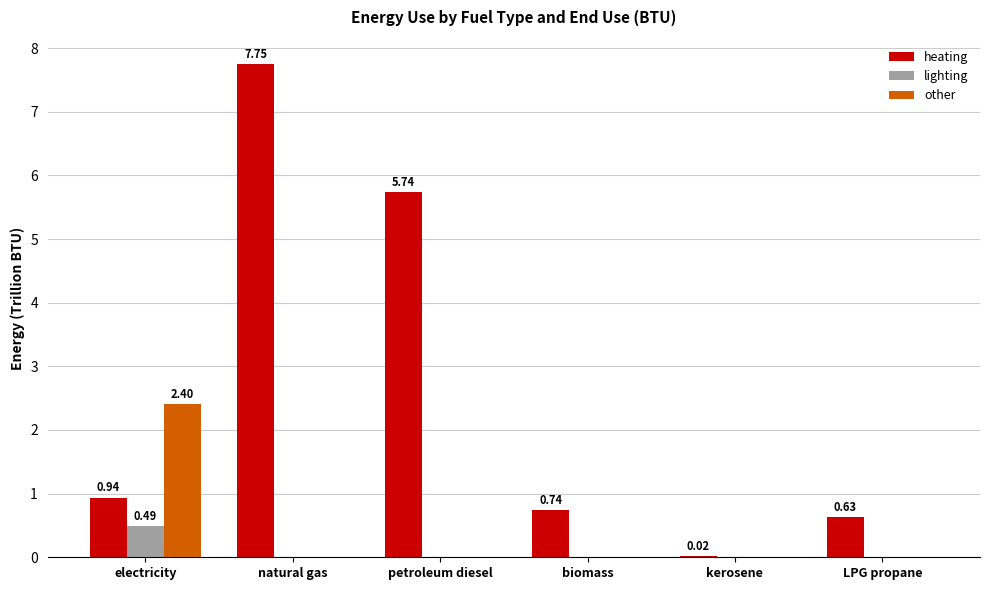

Which series has the largest total across all categories?

heating